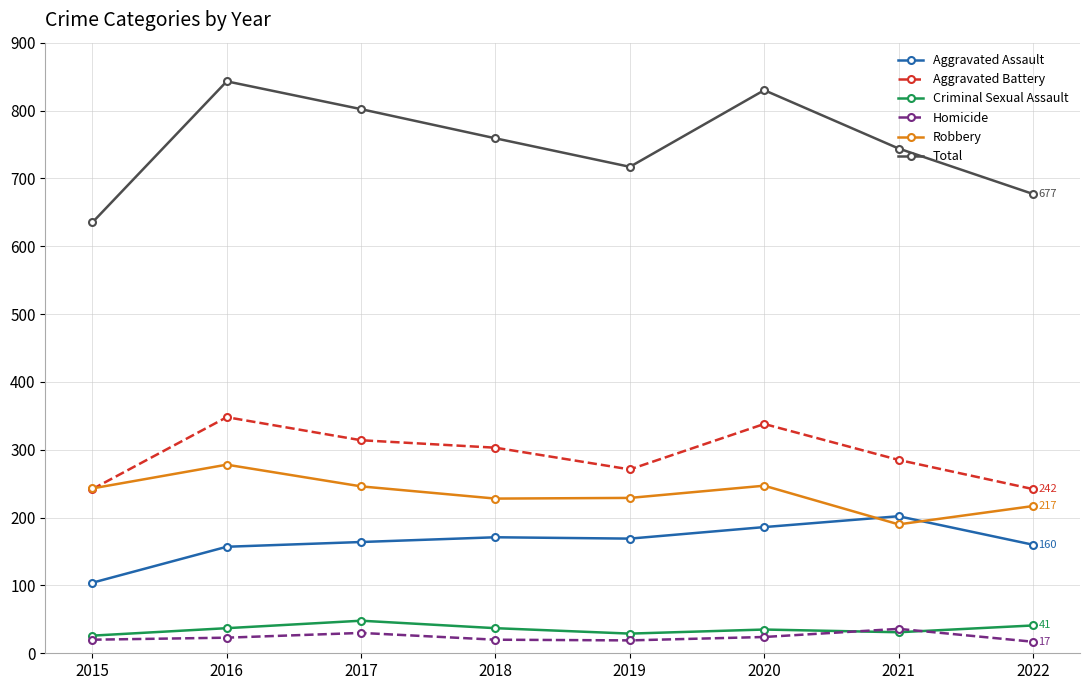

Which series has the largest total across all categories?

Total